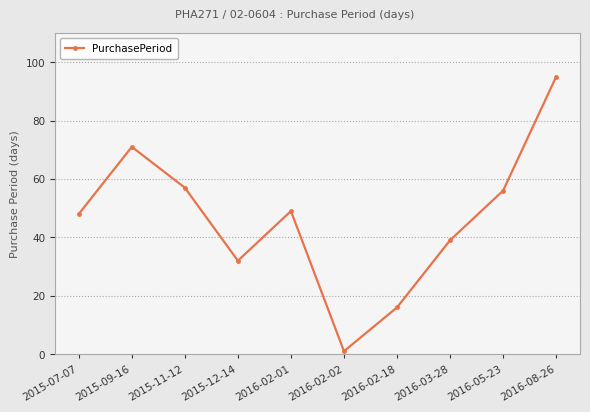

How many values are below 49?

5